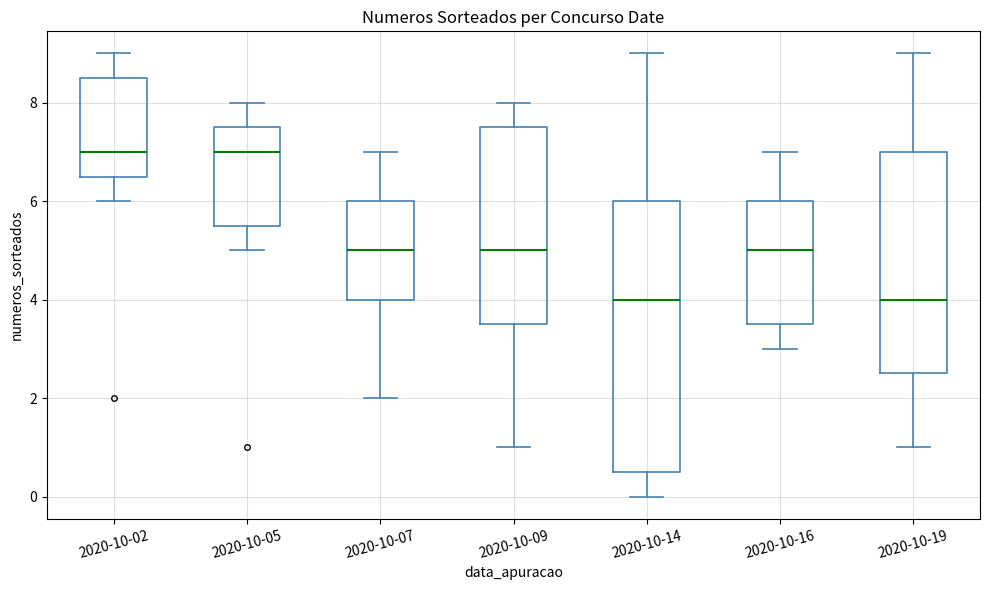

Where is the upper edge of the box for 2020-10-14 on the y-axis? The values are not printed on the chart, so give them approximately, as read against the axis.

6.0